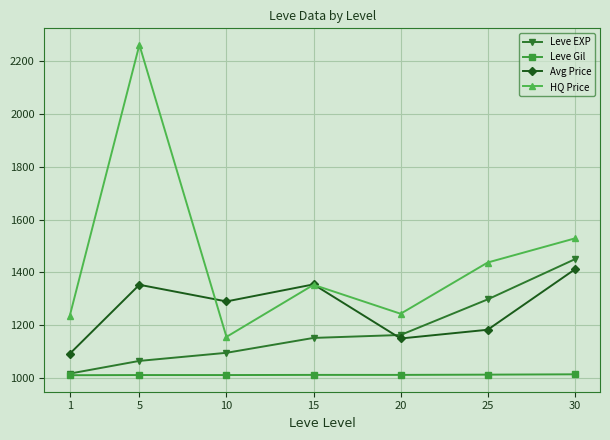

Read the HQ Price value at 5.

2260.5